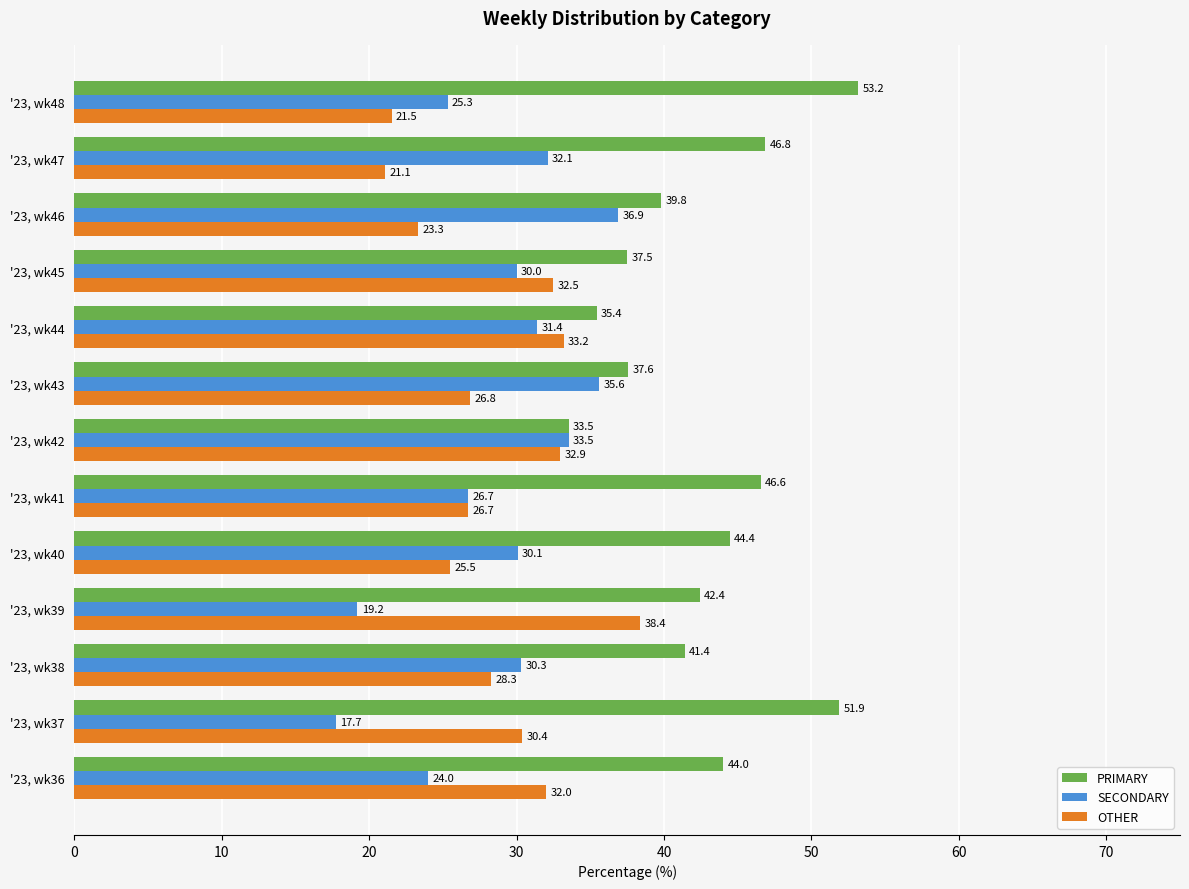

Which category has the highest value in the SECONDARY series?

'23, wk46